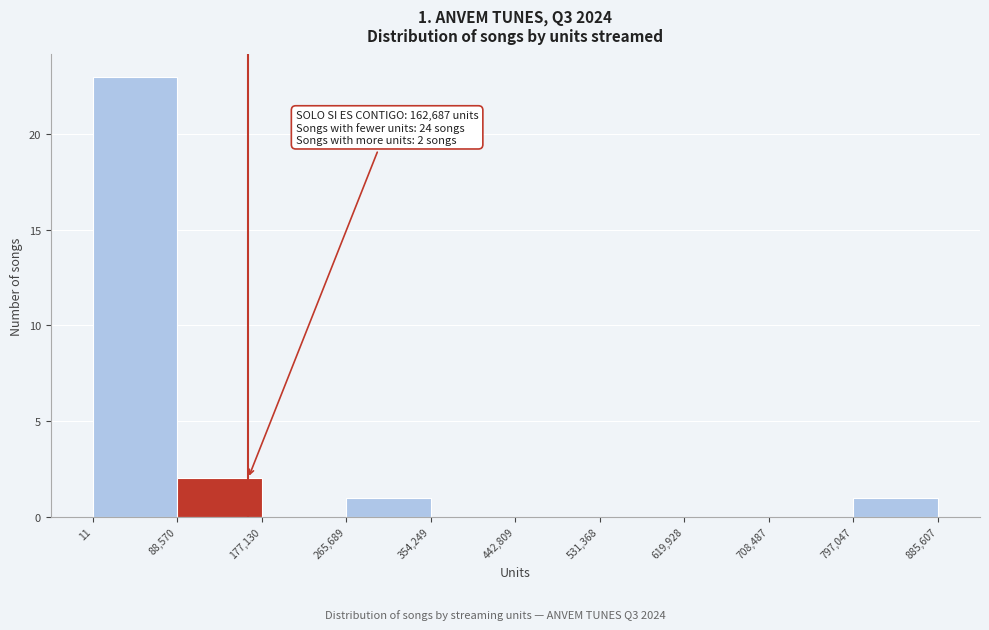

Over which range of the x-axis is the bar tallest?

11 to 88,570